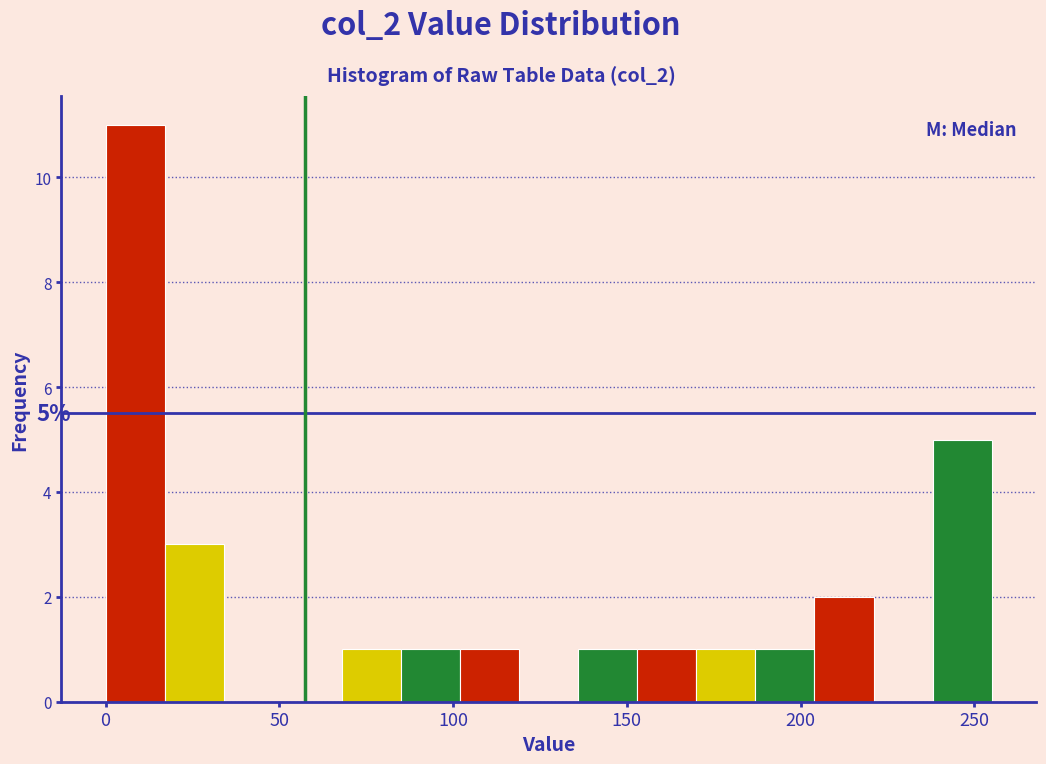

Read against the x-axis, roughly where is the centre of the tallest bar?

10